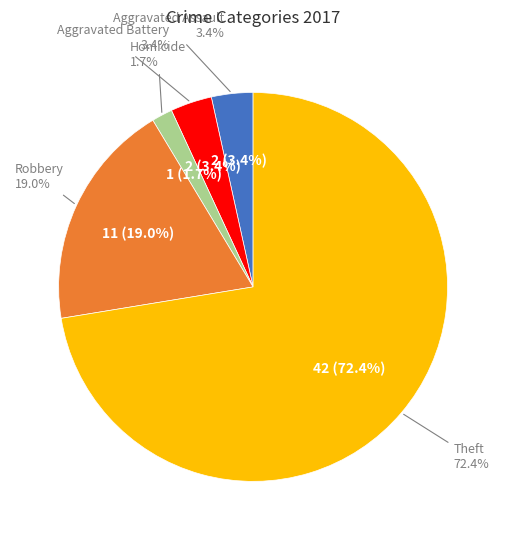

Which category has the biggest portion of the pie?

Theft